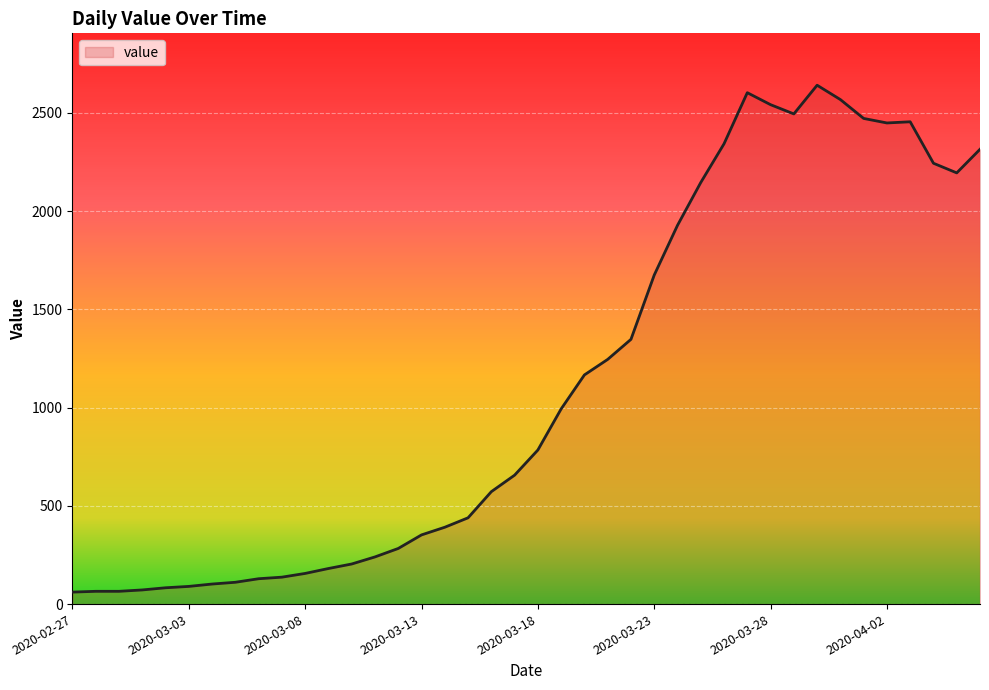

What is the difference between the maximum and minimum values?

2579